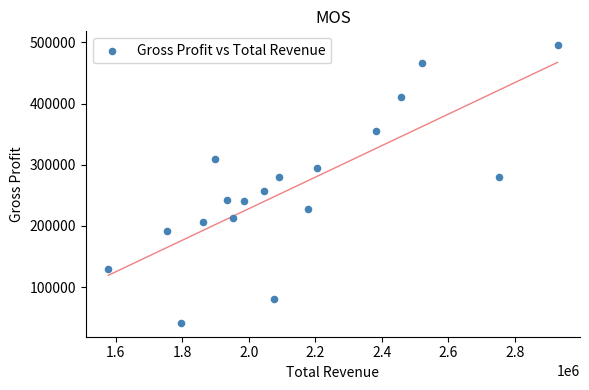

What is the range of X values (max minus min)?

1350000